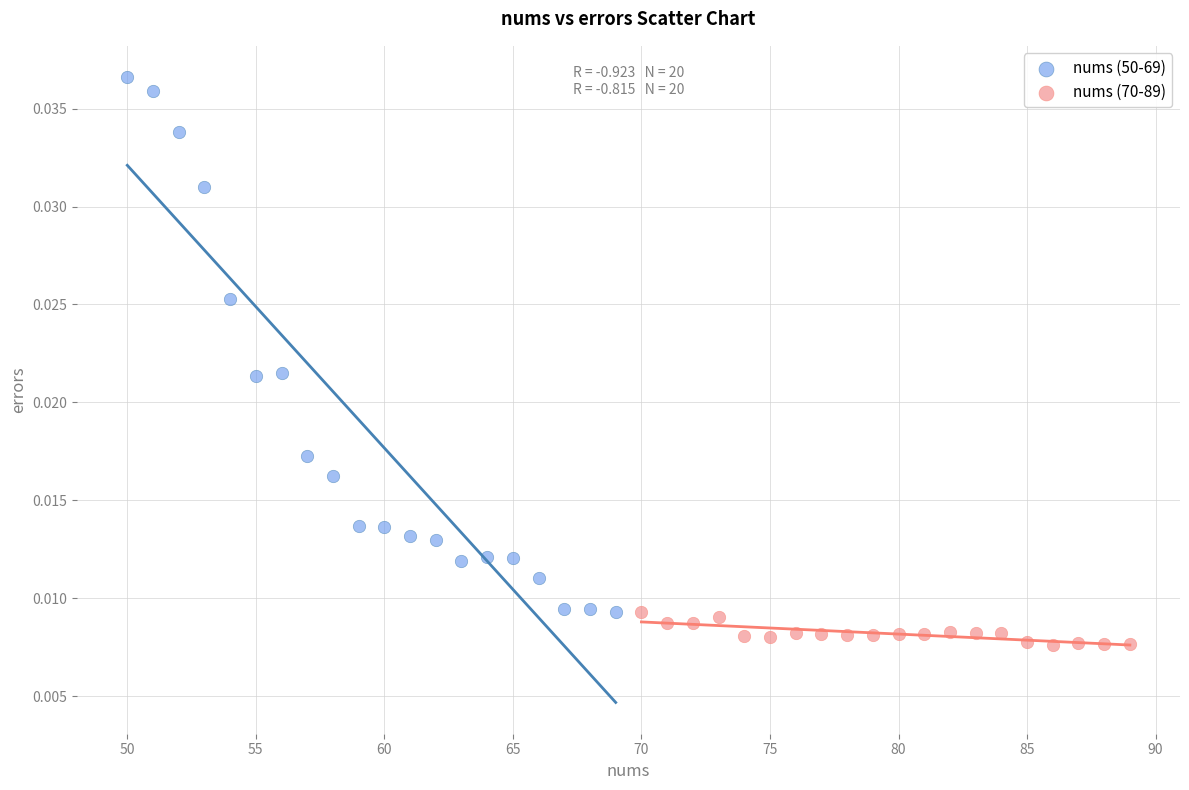

What are all the series names shown in the legend?

nums (50-69), nums (70-89)